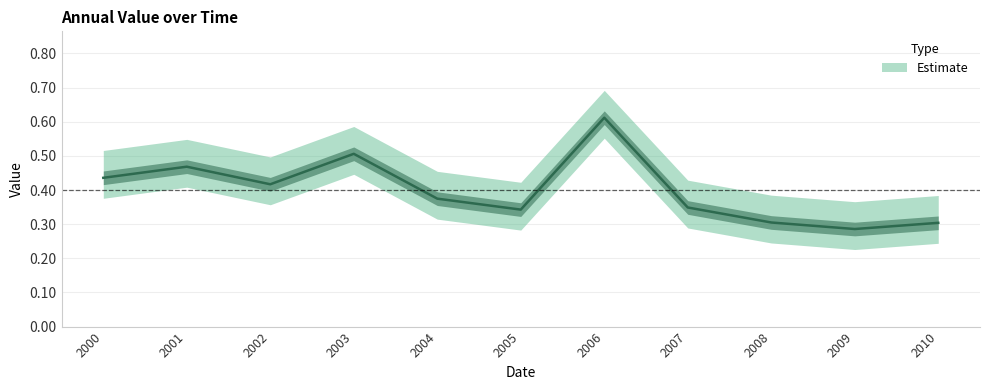

What is the sum of the values at 2002 and 2000?

0.9